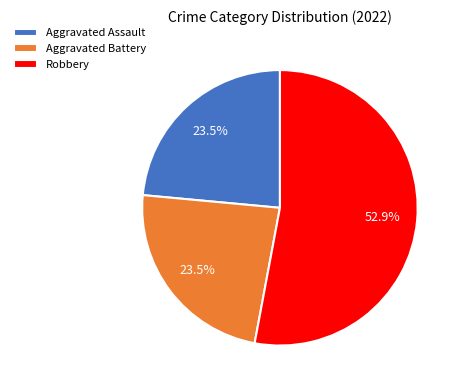

To the nearest percent, what portion does Robbery represent?

53%